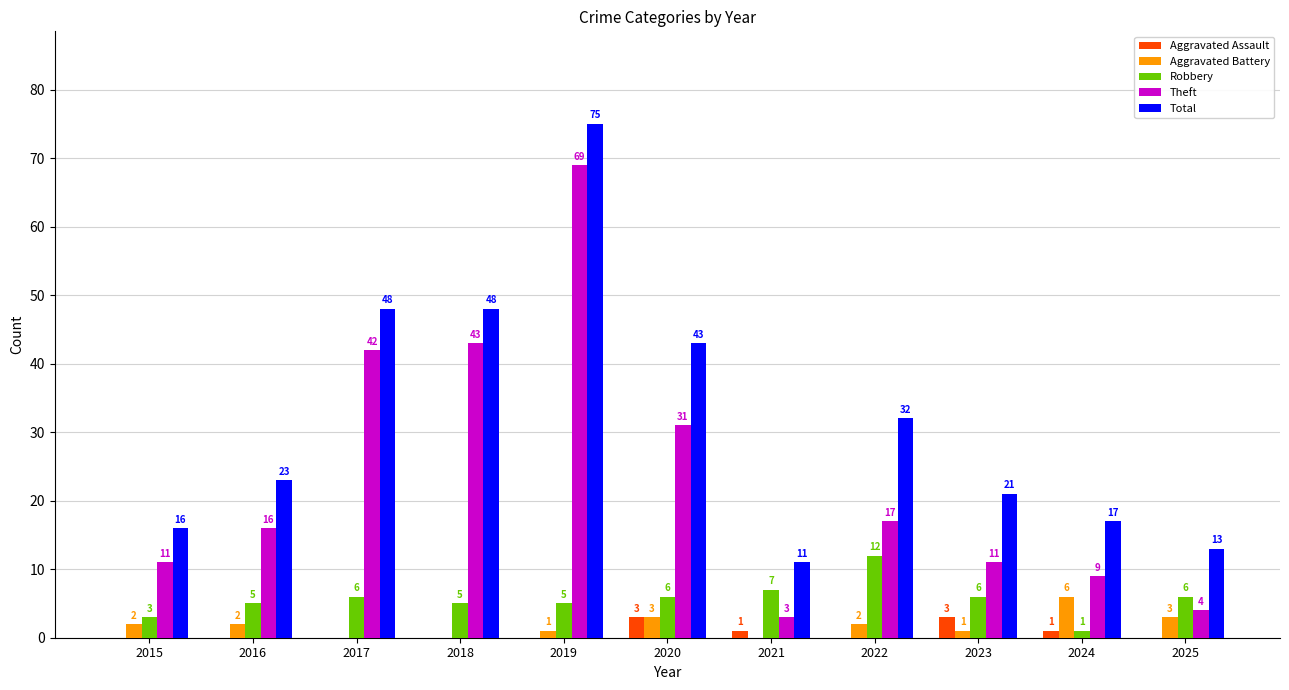

Is it true that Robbery equals 6 at 2020?

True